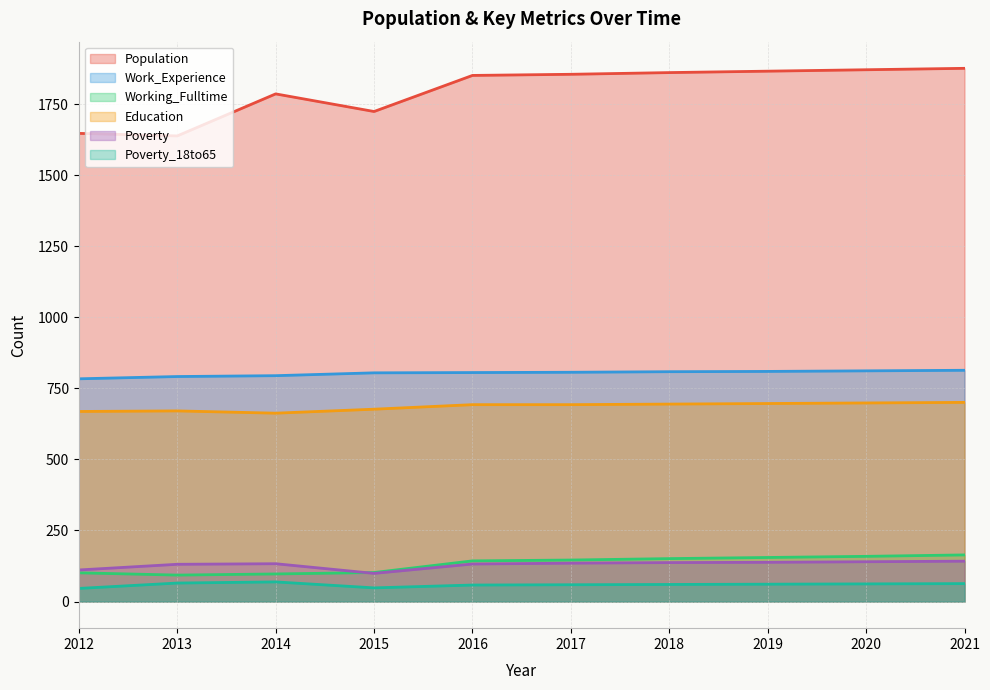

What are all the series names shown in the legend?

Population, Work_Experience, Working_Fulltime, Education, Poverty, Poverty_18to65